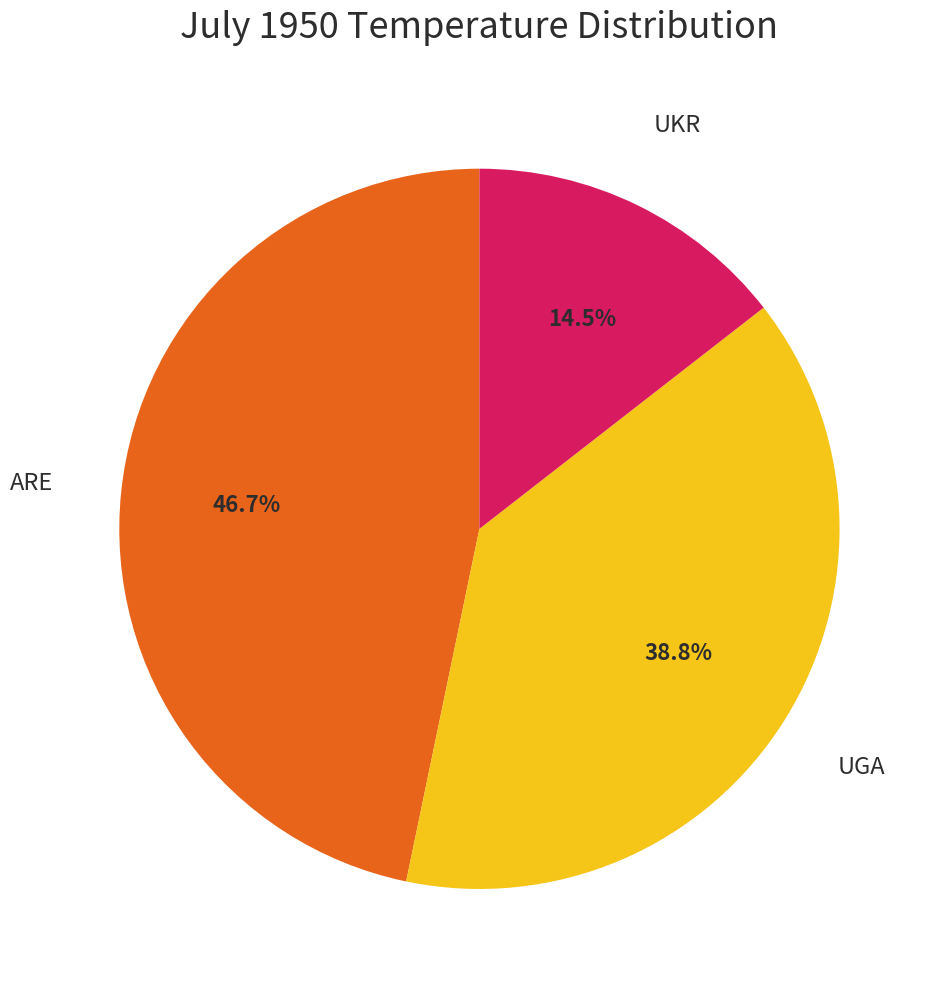

True or false: UKR accounts for 28% of the total.

False